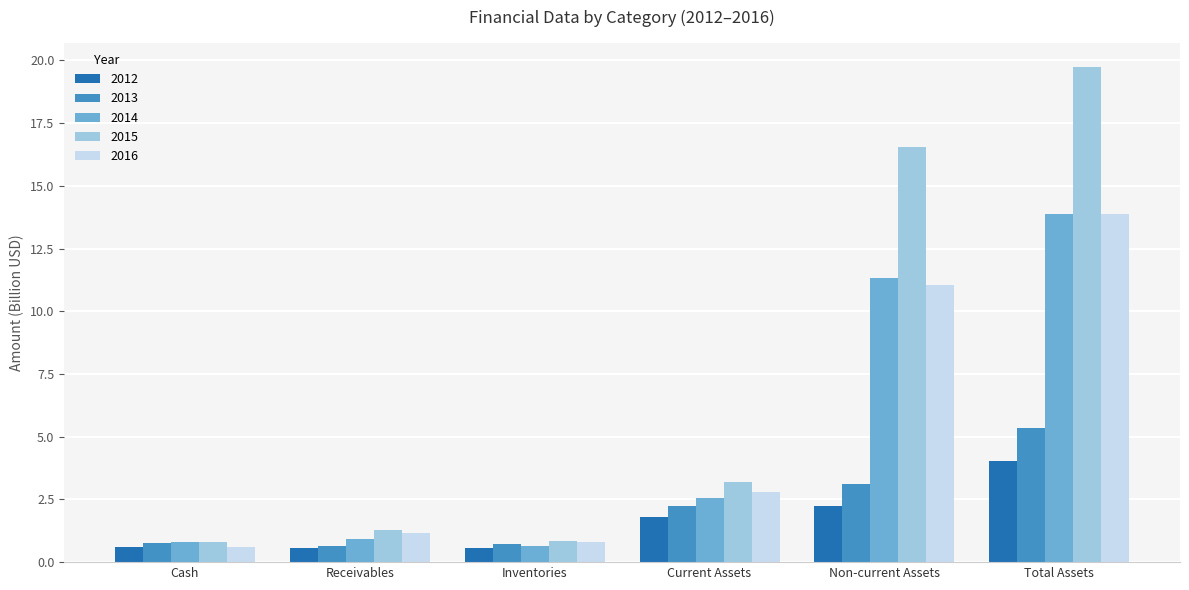

What is the maximum value shown in the chart?

19.7